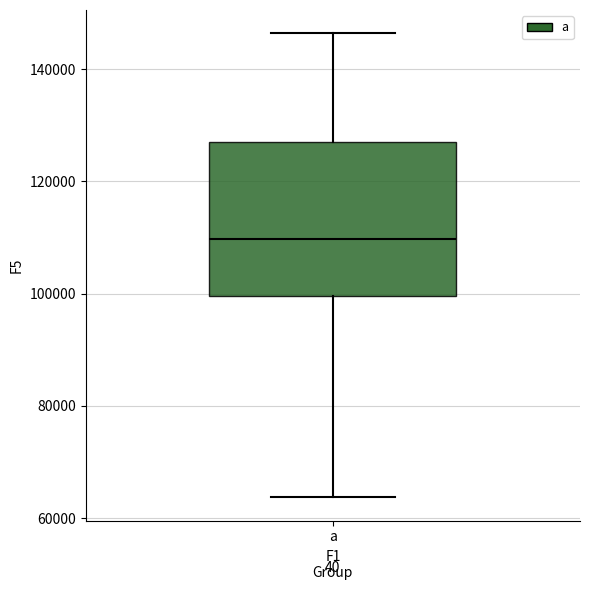

Read this box plot against the y-axis: the position of the median line, the range covered by the box, and the ends of both whiskers. The values are not printed on the chart, so give them approximately, as read against the axis.

median 110000, box 100000 to 128000, whiskers 64000 to 146000